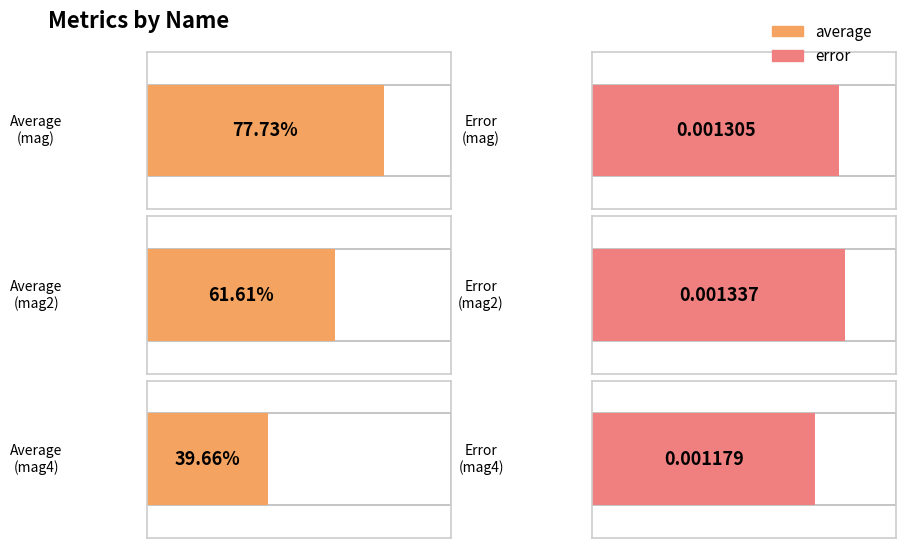

At which label does error reach its peak?

mag2